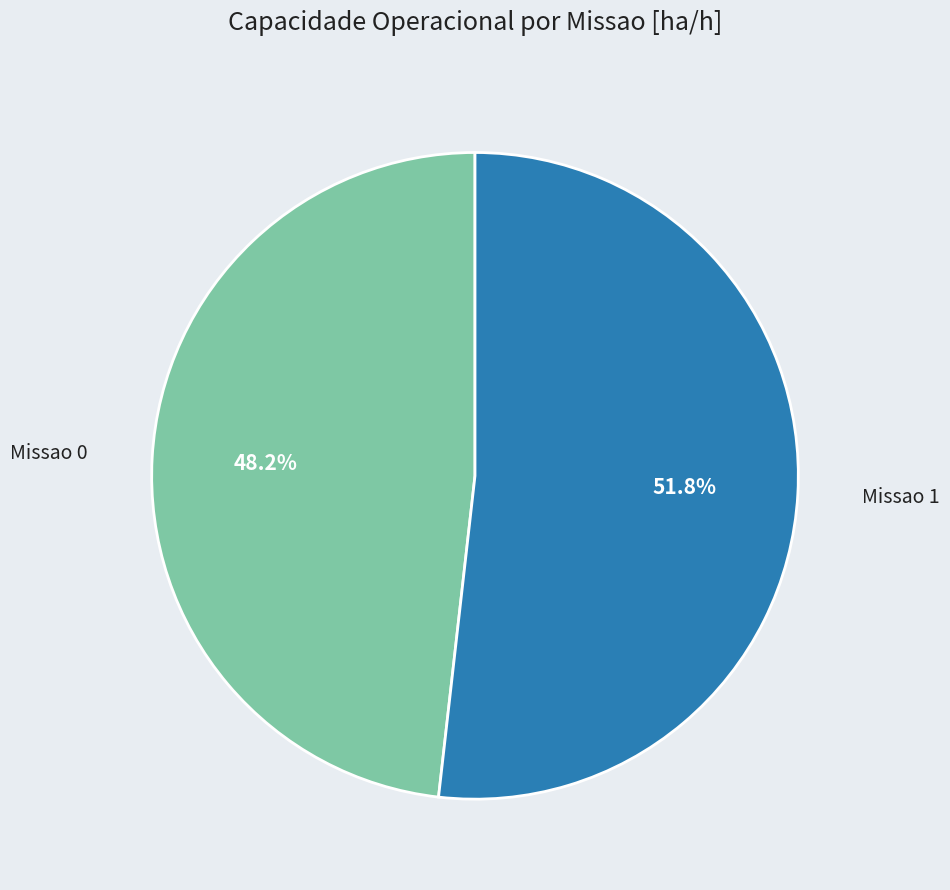

Is there any slice that represents more than half of the pie?

Yes